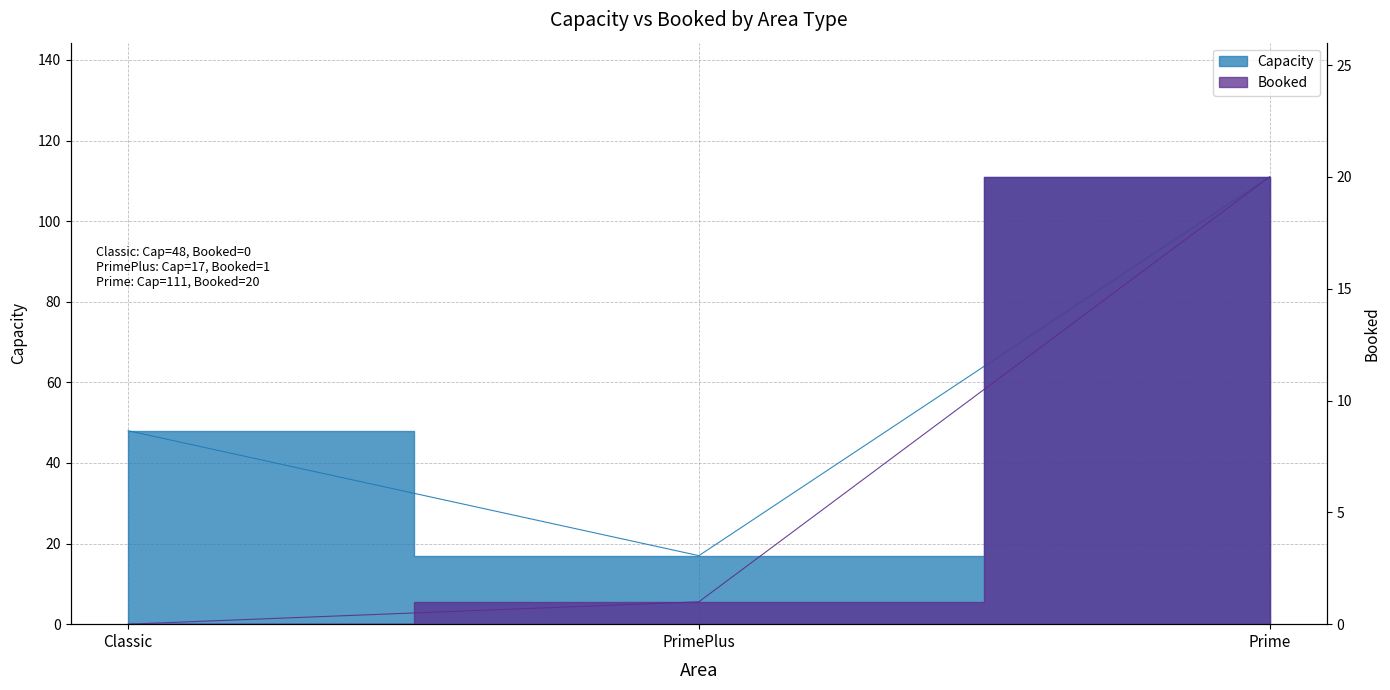

What value does the Capacity series have at PrimePlus?

17